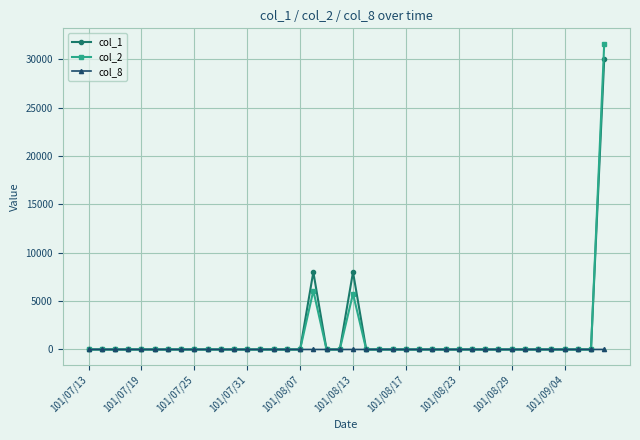

At how many categories does at least one series exceed 2851?

3